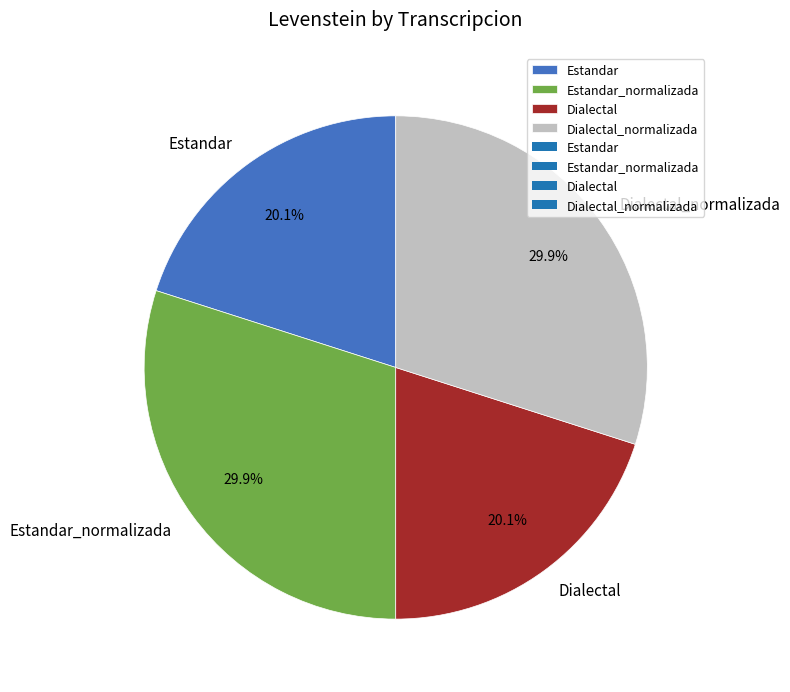

The Estandar slice represents 32% of the pie. True or false?

False